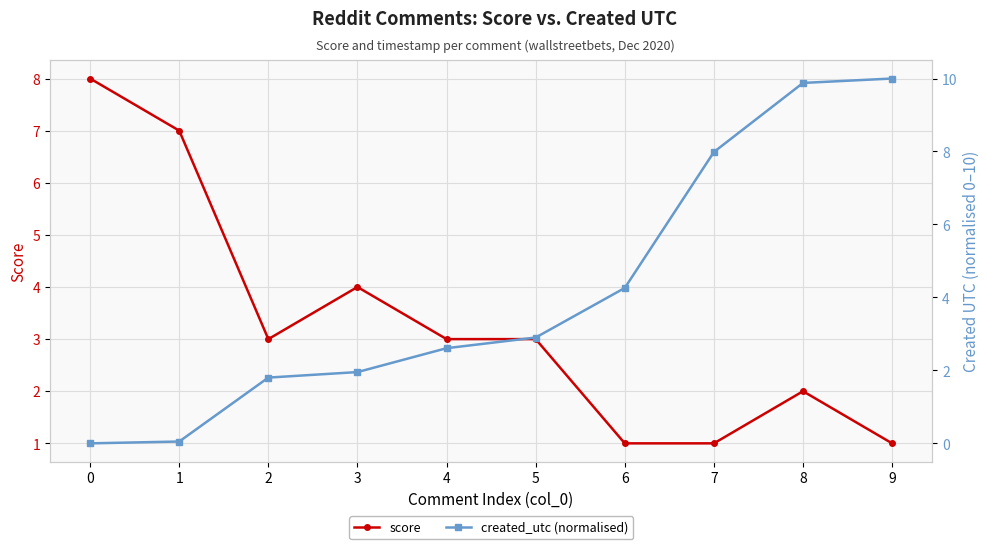

Rank the series by their average value, from highest to lowest.

created_utc (normalised), score